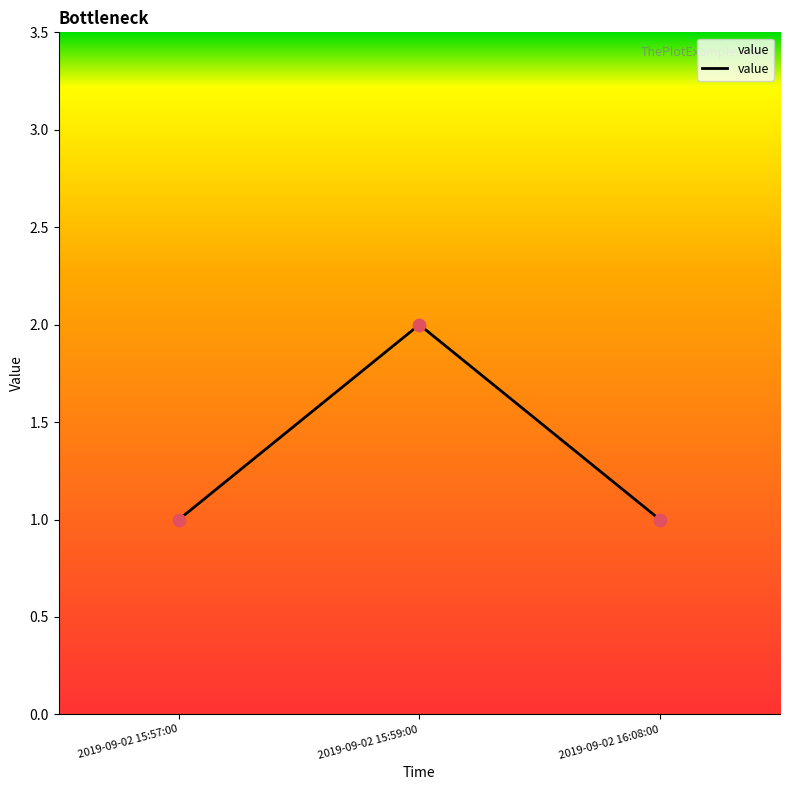

What is the ratio of the value at 2019-09-02 15:59:00 to the value at 2019-09-02 16:08:00?

2.0